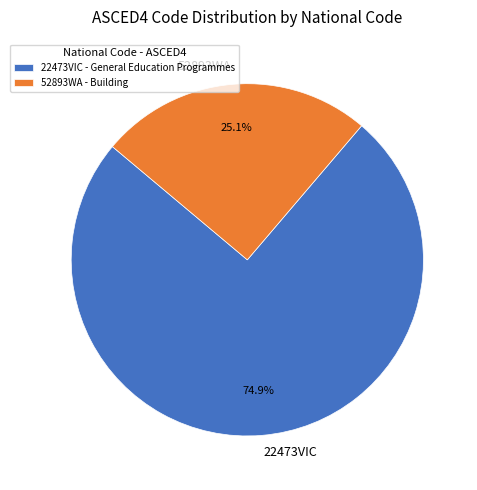

Which slice is the smallest?

52893WA